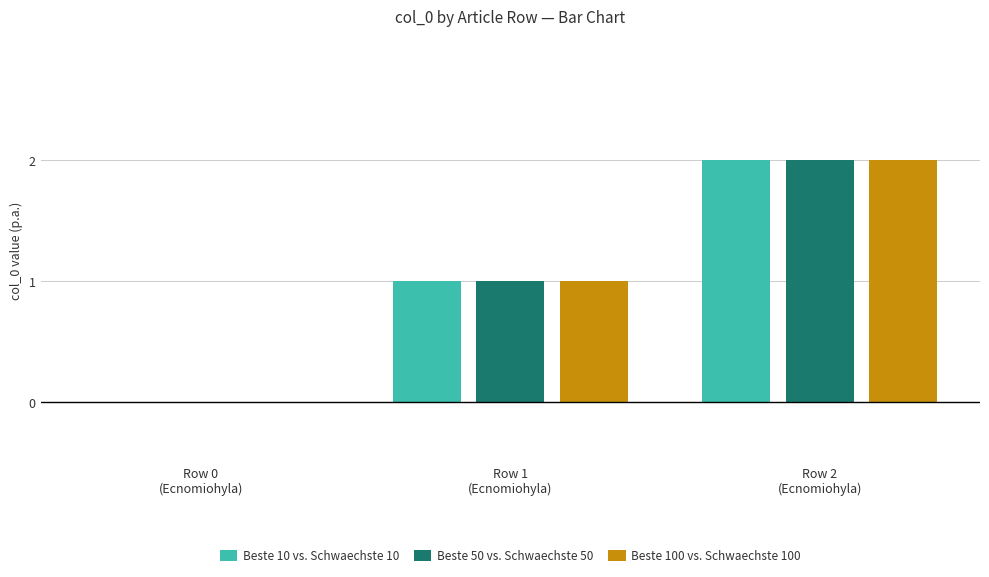

Count the number of categories in the chart.

3